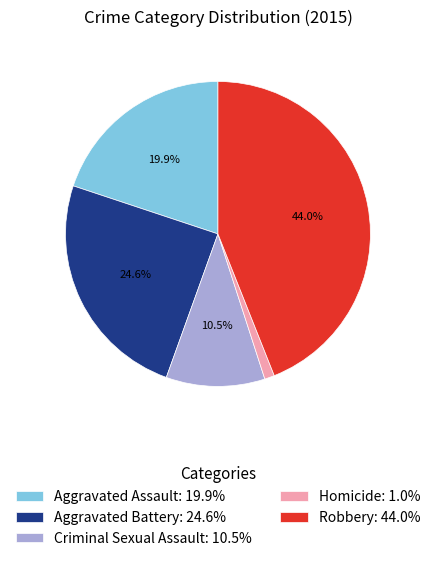

The Robbery slice represents 44% of the pie. True or false?

True